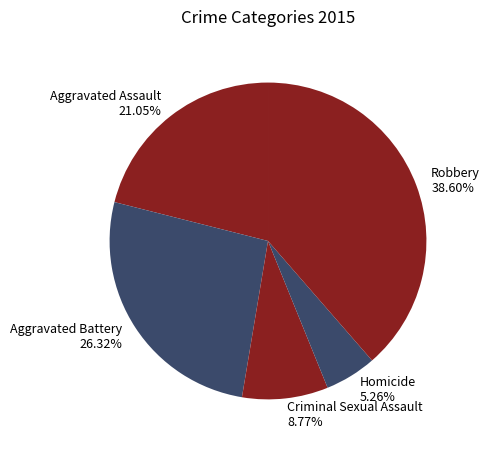

Is there any slice that represents more than half of the pie?

No